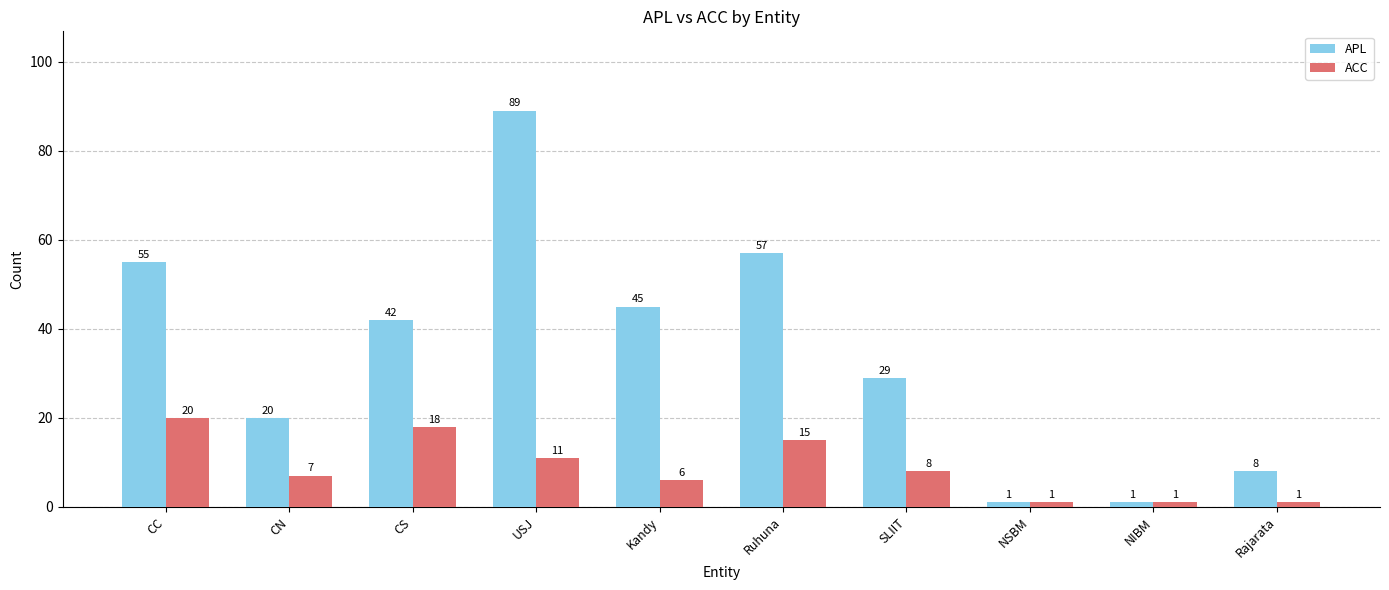

What is the sum of all ACC values?

88